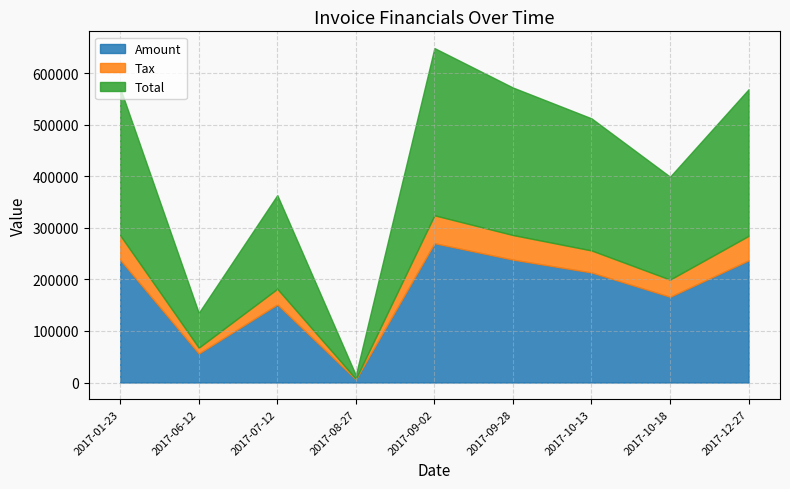

At how many categories does at least one series exceed 13420?

8